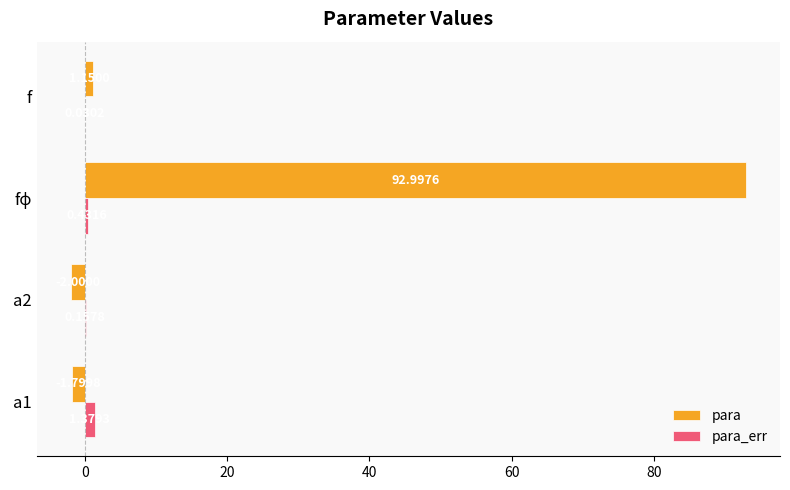

What is the total value across all series at a2?

-1.8